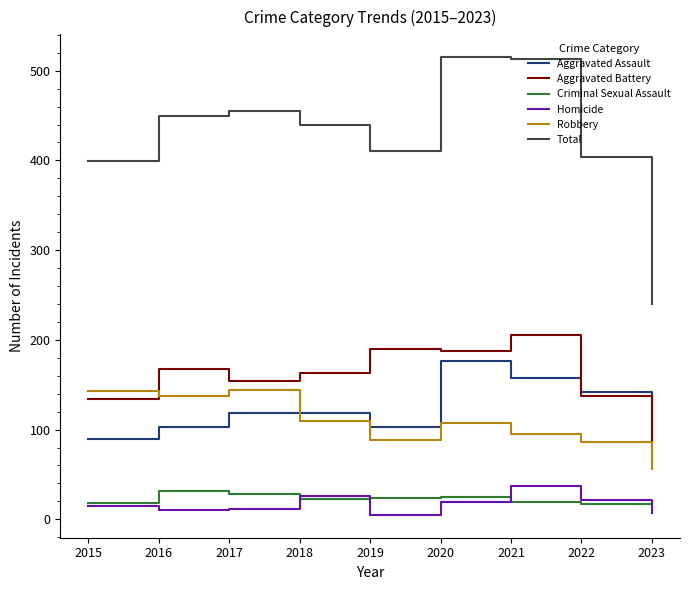

How many intersections are there between Aggravated Assault and Robbery?

1